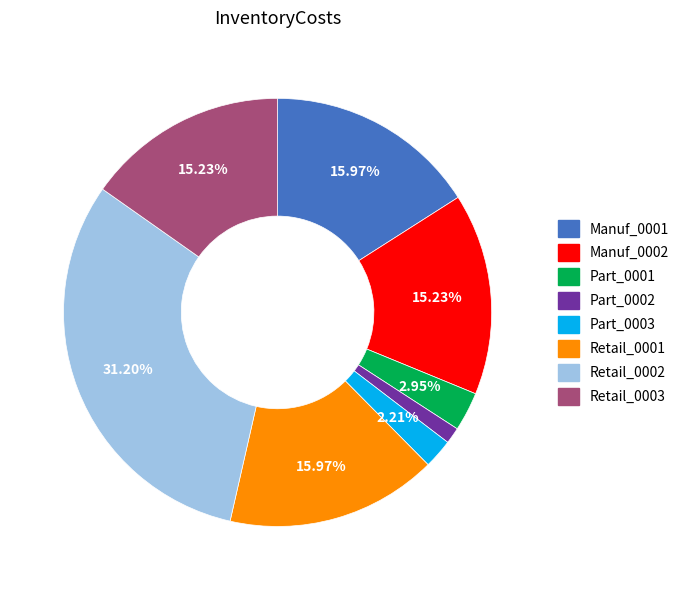

Is the sum of Part_0002 and Part_0001 greater than half?

No